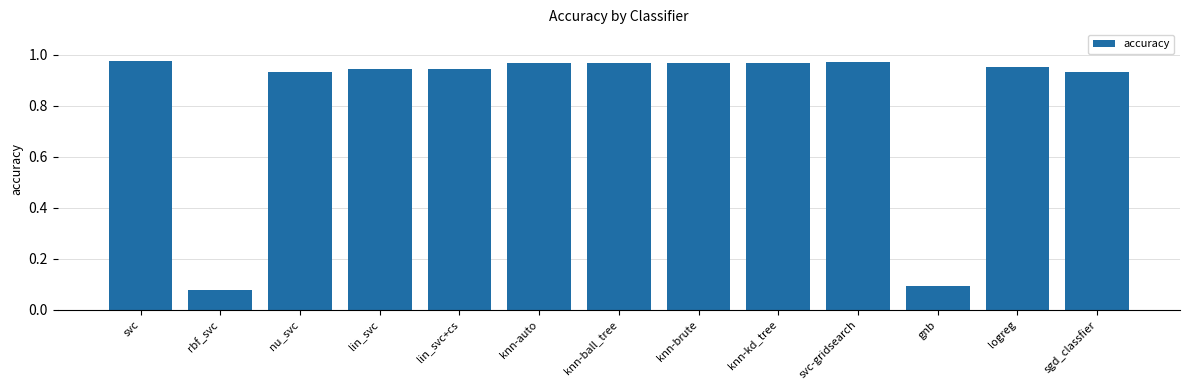

What is the label of the 5th bar from the right?

knn-kd_tree